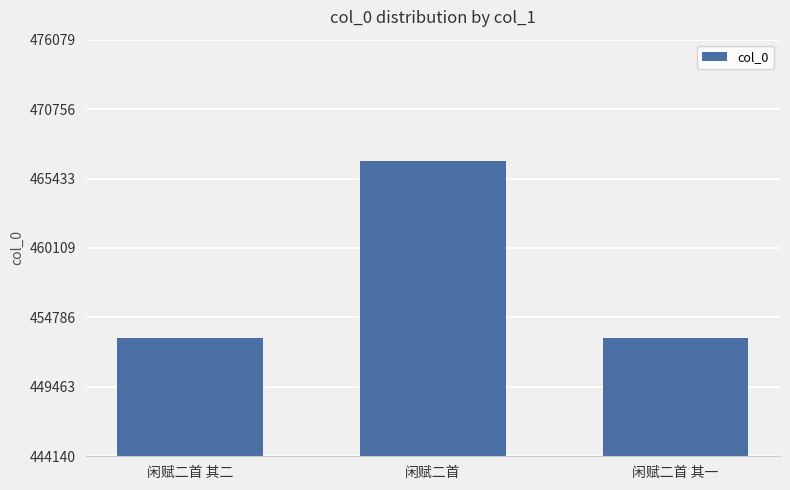

Is it true that the value at 闲赋二首 其二 is 750421?

False